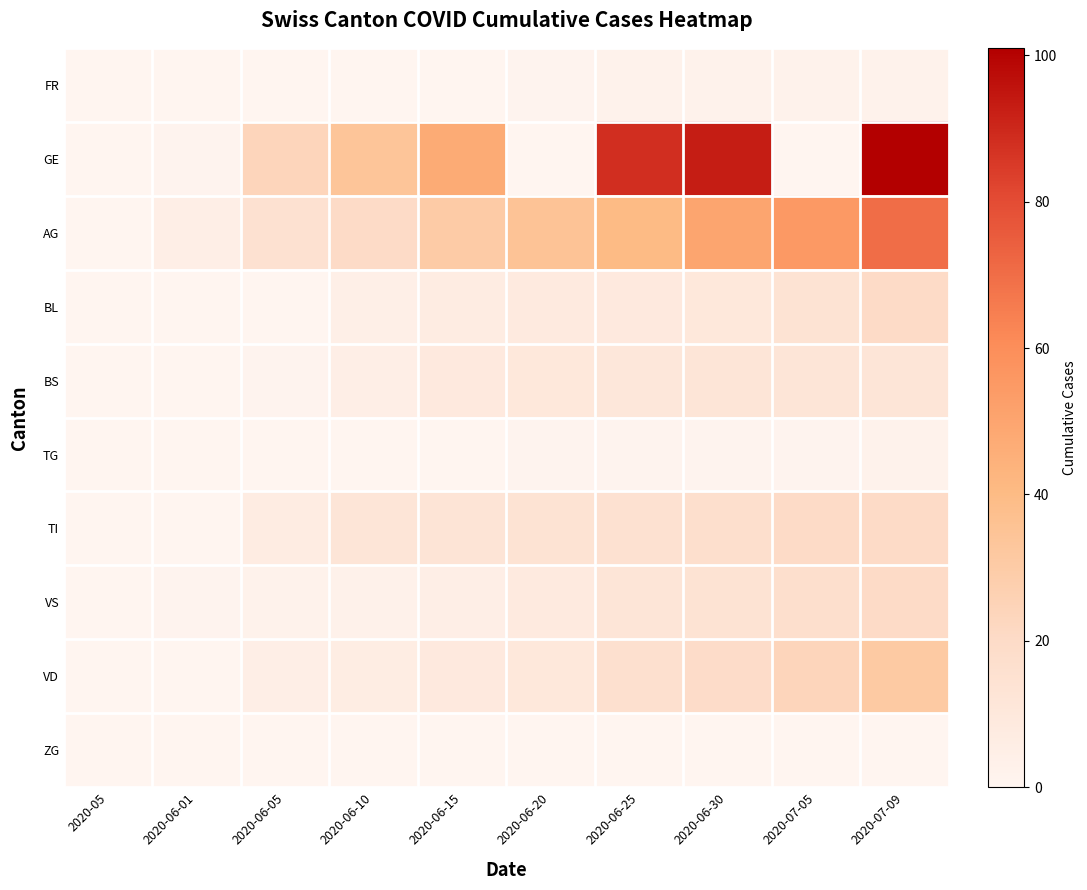

What is the maximum value shown in the chart?

101